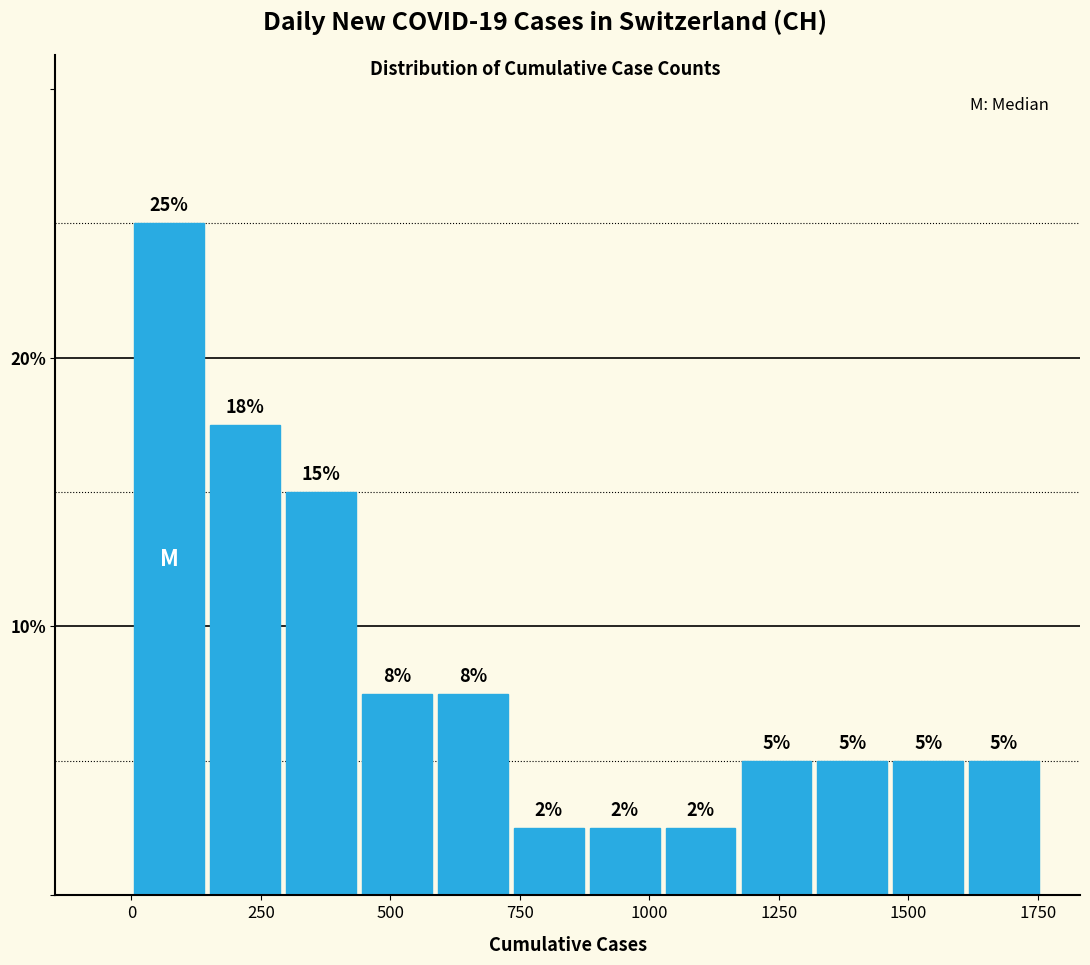

Around what value on the x-axis is the tallest bar? Give the approximate position of its centre, as read against the axis.

50